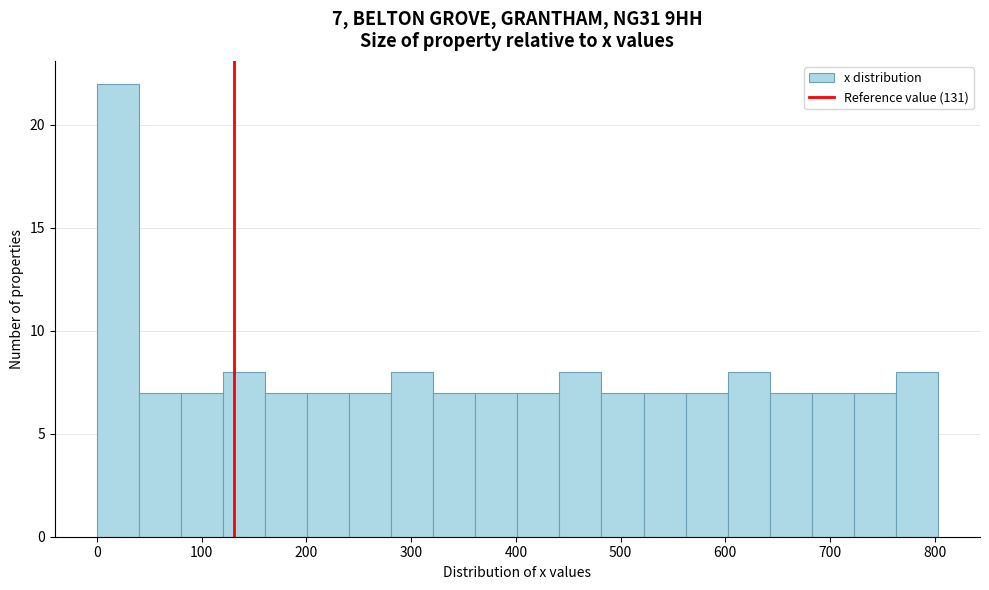

Which range on the x-axis has the tallest bar?

0 to 40